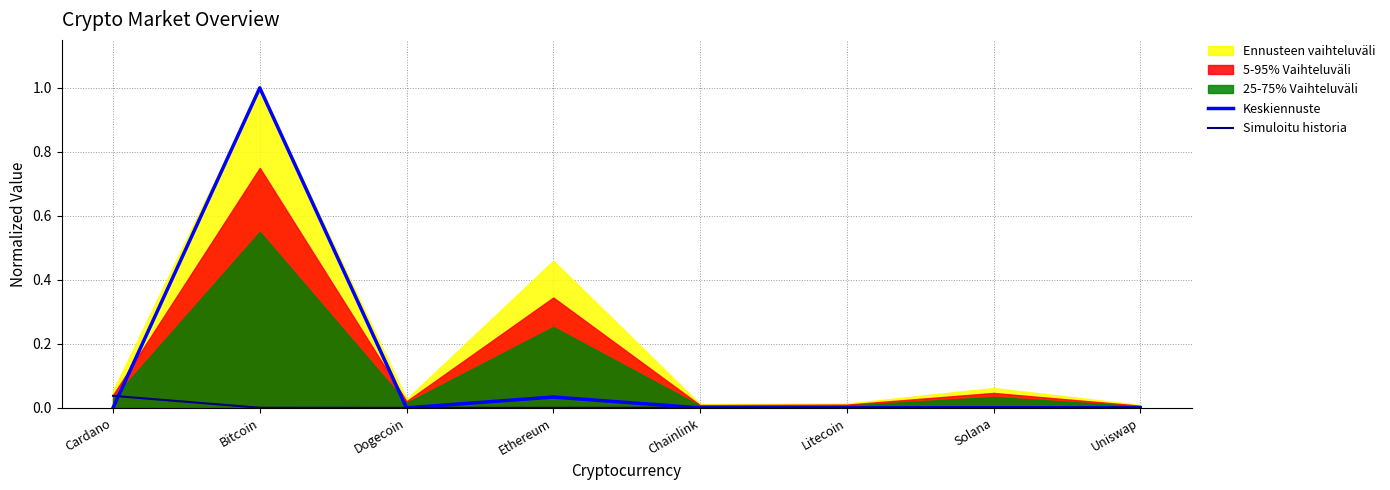

At which label does Simuloitu historia reach its minimum?

Dogecoin